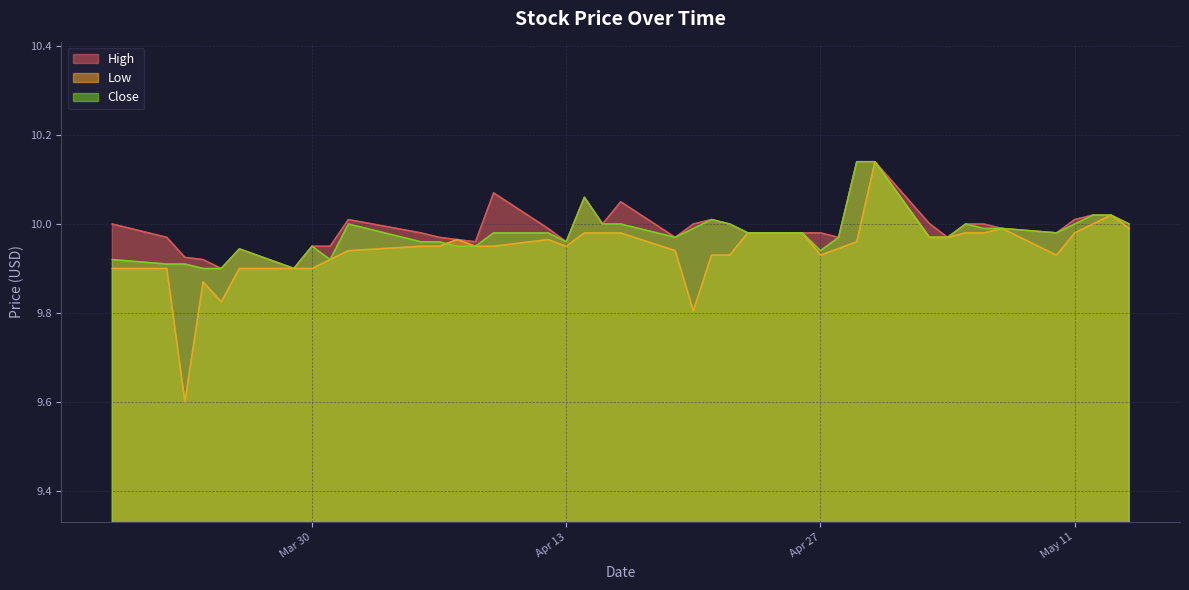

True or false: High has a value of 10.0 at 2021-05-03.

True